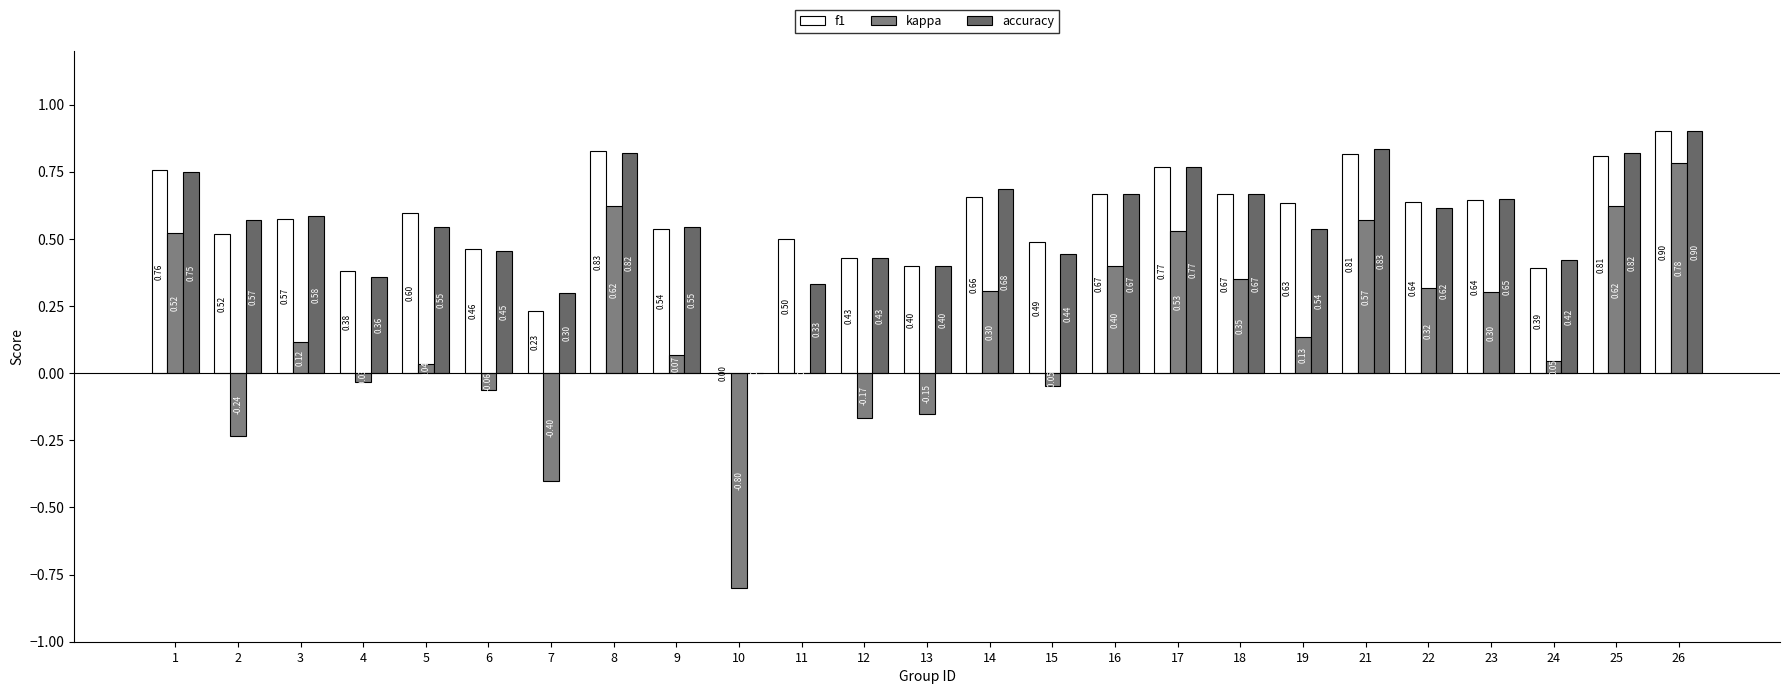

What is the sum of the accuracy values at 7 and 13?

0.7